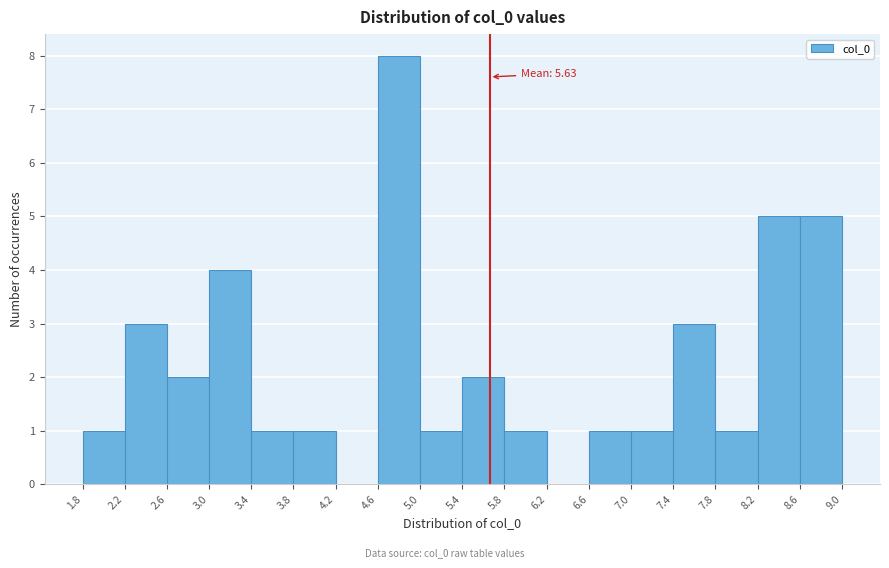

Over which range of the x-axis is the bar tallest?

4.6 to 5.0